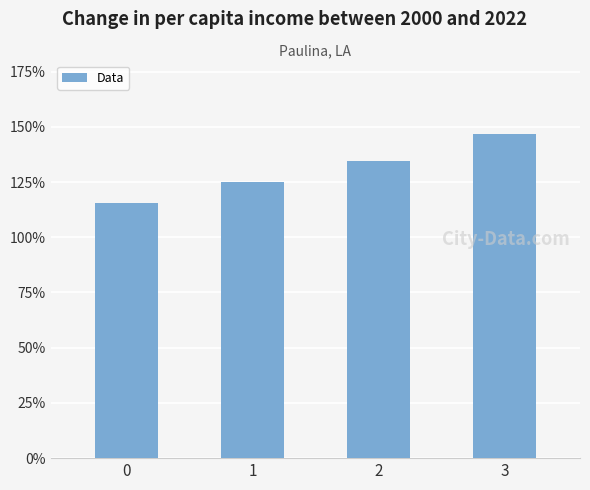

Reading left to right, extract all data points from this chart.

0=1.2	1=1.2	2=1.3	3=1.5